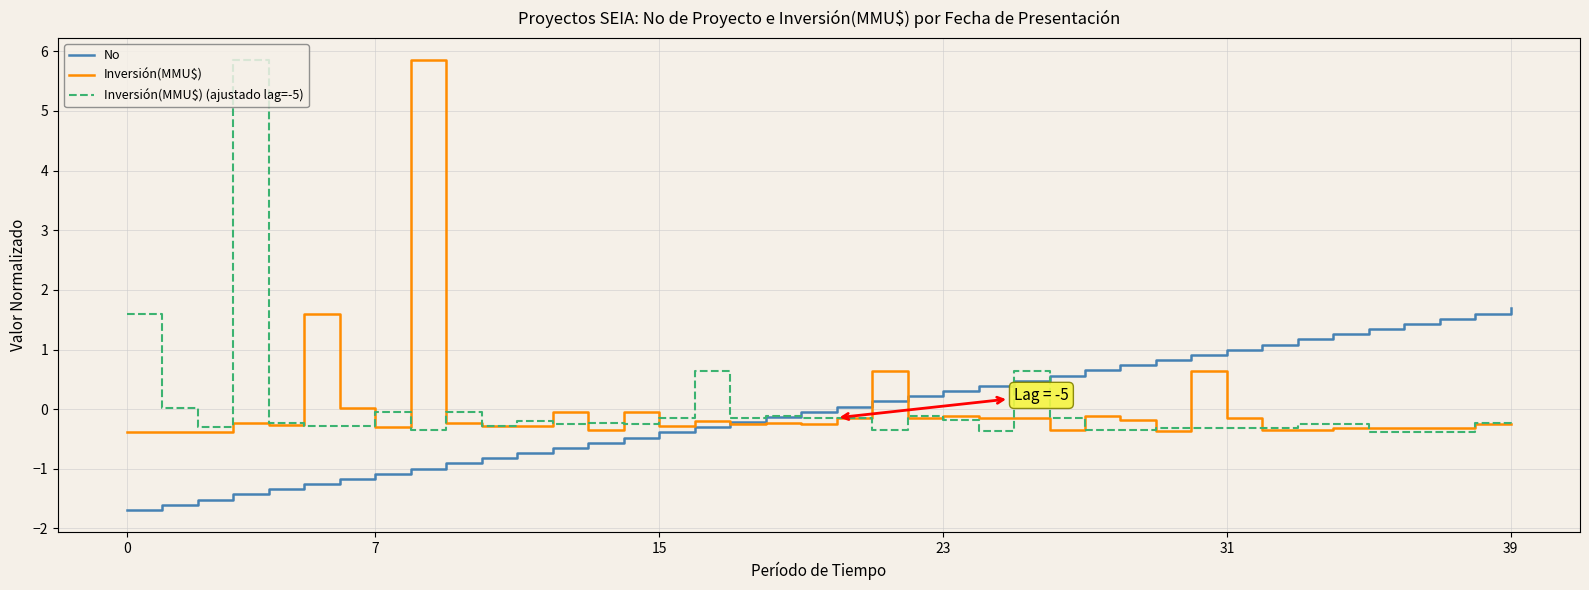

What is the lowest value of the No series?

-1.7